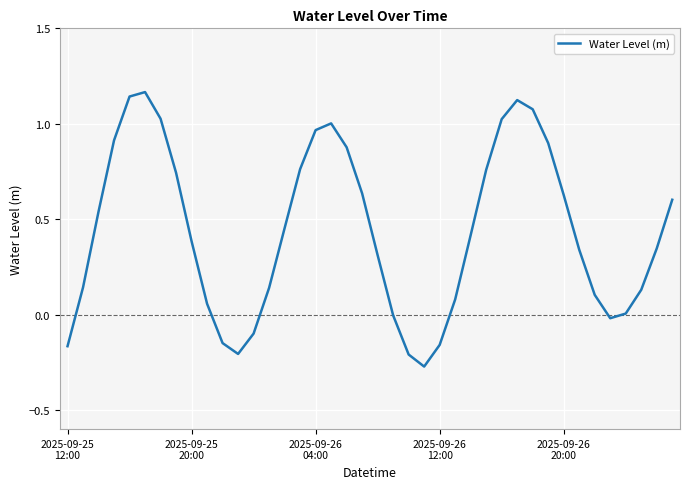

Reading right to left, transcribe all the data shown in this chart.

0.6	0.3	0.1	0.0	-0.0	0.1	0.3	0.6	0.9	1.1	1.1	1.0	0.8	0.4	0.1	-0.2	-0.3	-0.2	-0.0	0.3	0.6	0.9	1.0	1.0	0.8	0.5	0.1	-0.1	-0.2	-0.1	0.1	0.4	0.7	1.0	1.2	1.1	0.9	0.5	0.1	-0.2